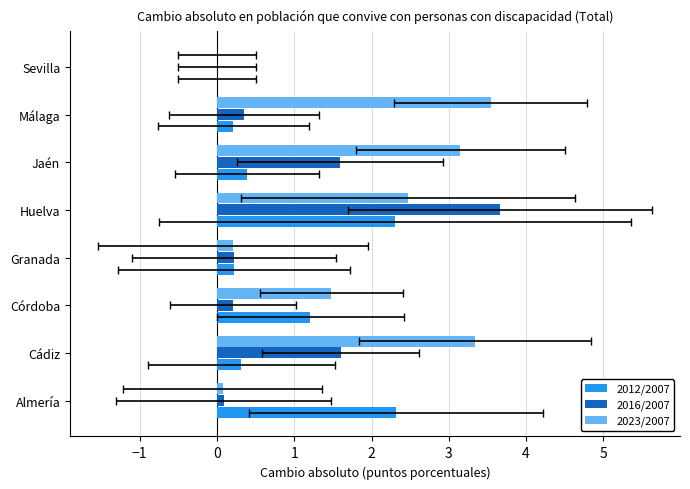

Which series changed the most between Córdoba and Sevilla?

2023/2007